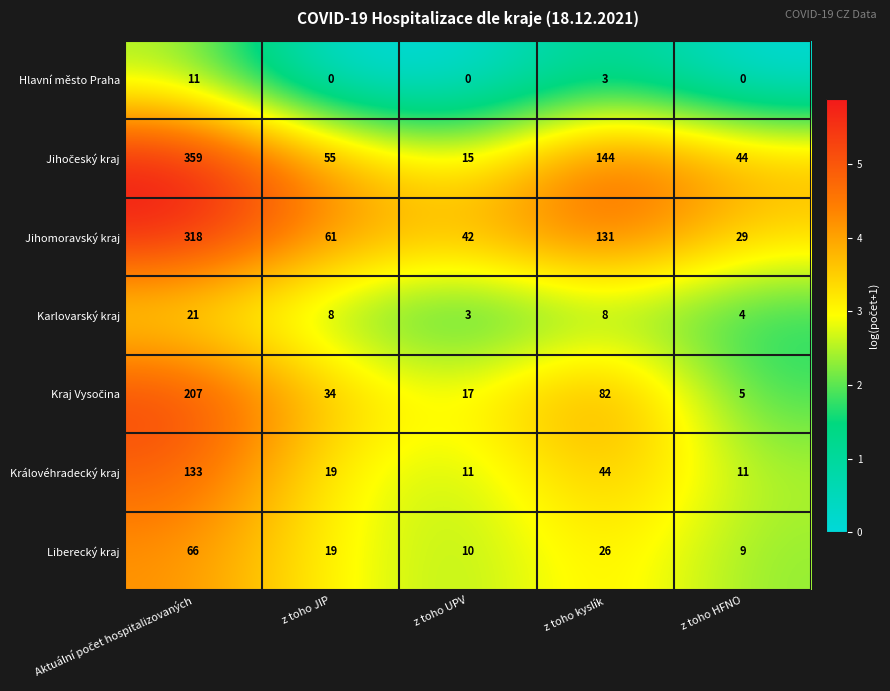

At which label is Liberecký kraj closest to 37?

z toho kyslík